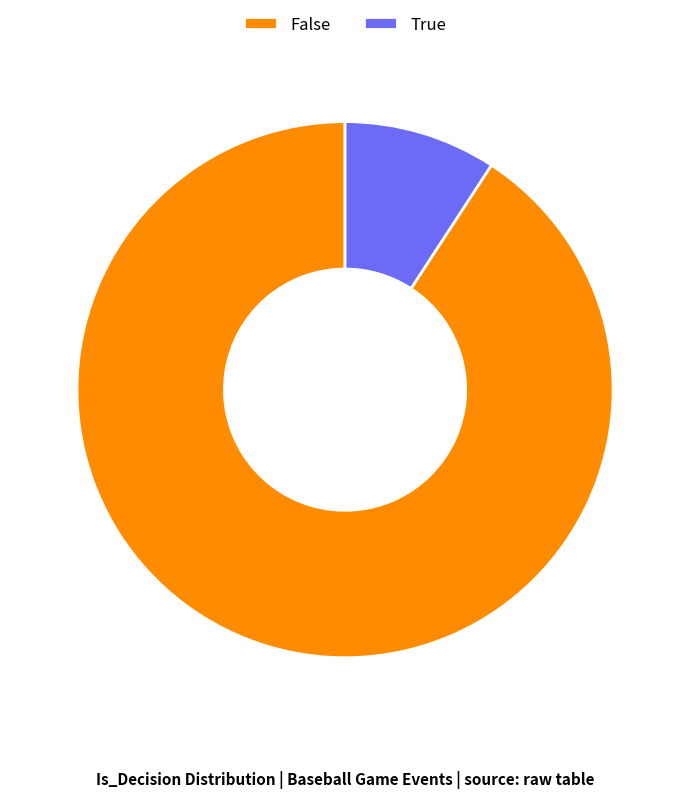

Approximately how many times larger is the value at True compared to False?

0.1